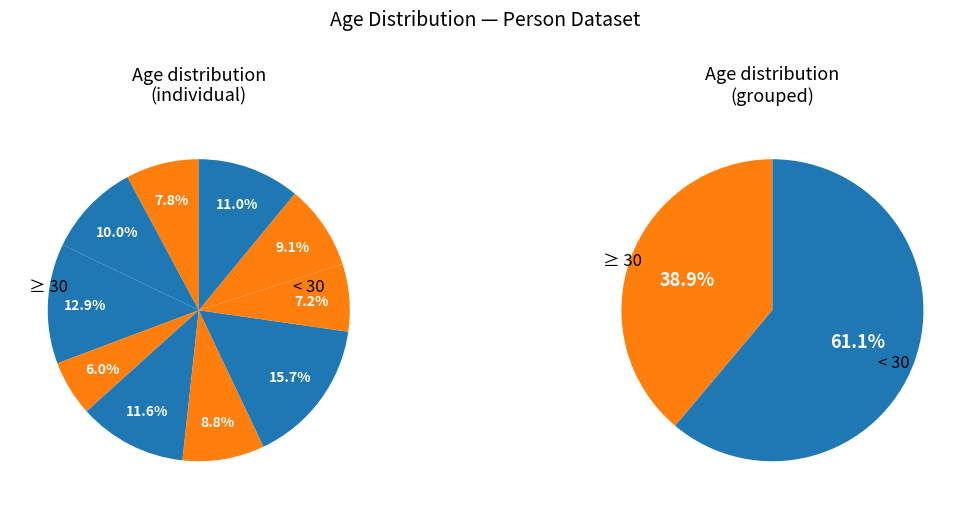

Count the number of slices in the pie.

10